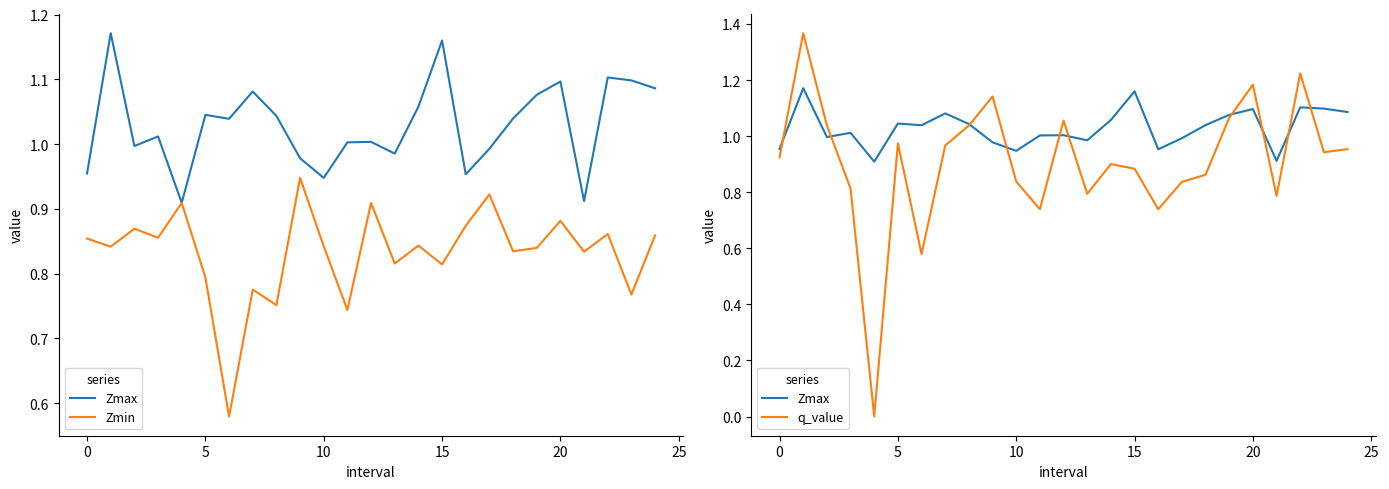

What is the value of the q_value point at the 7th from the left?

0.6